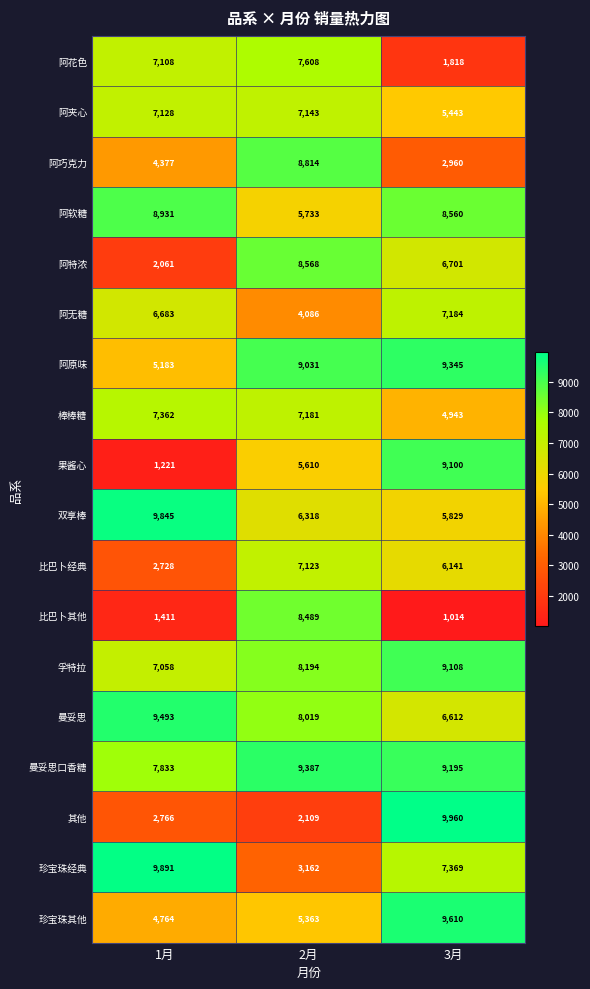

What is the minimum value for 阿原味?

5183